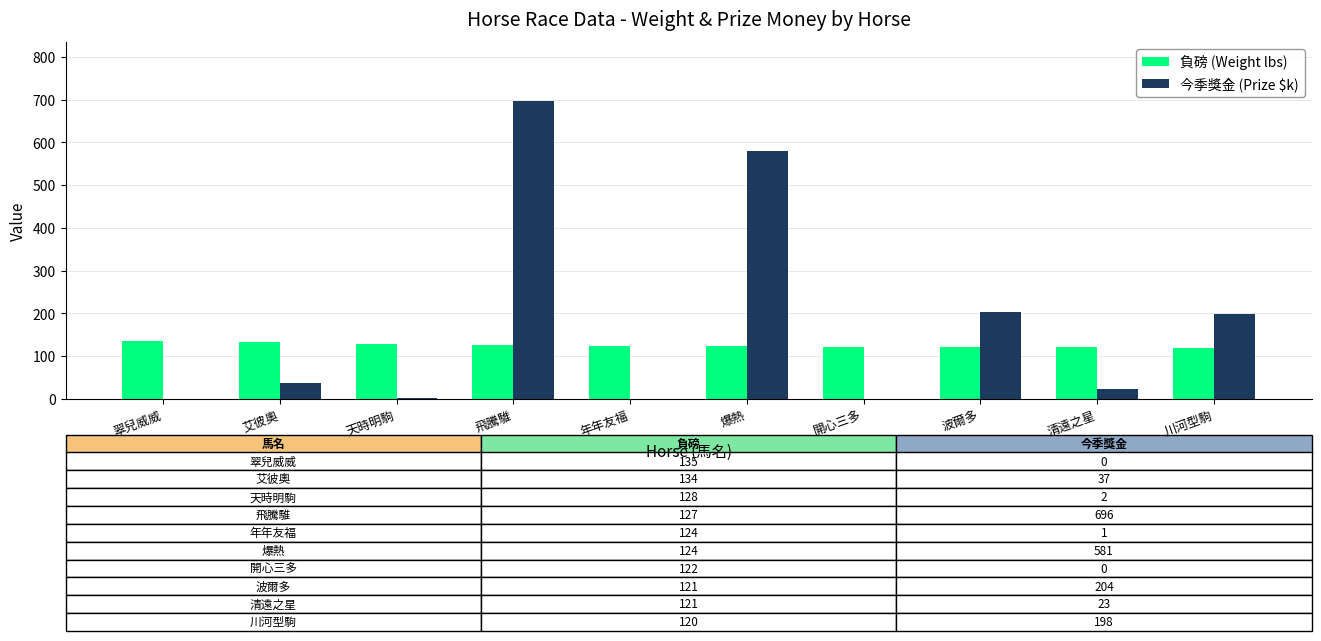

What value does the 今季獎金 (Prize $k) series have at 爆熱?

581